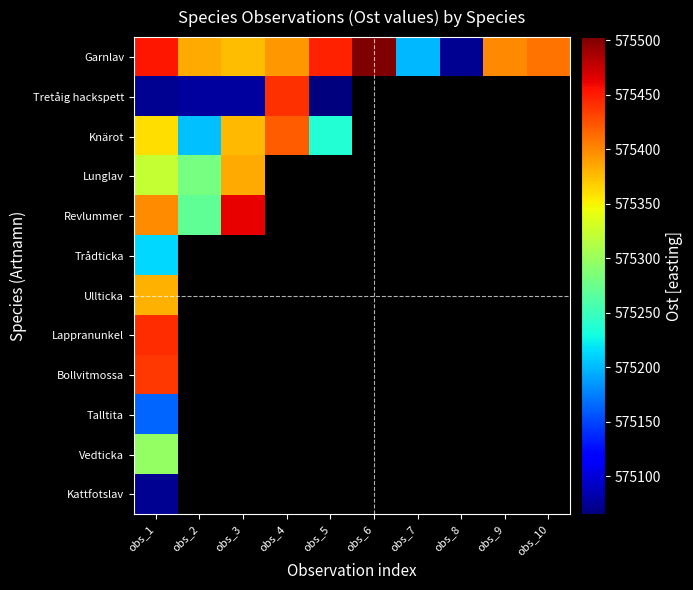

Is it true that Garnlav equals 223616.4 at obs_2?

False